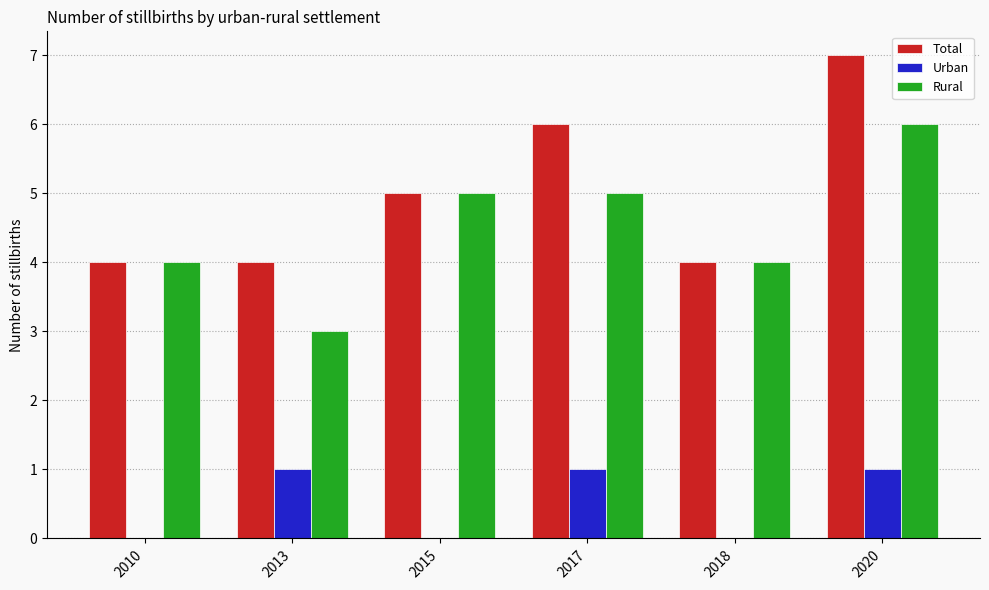

What is the sum of all Urban values?

3